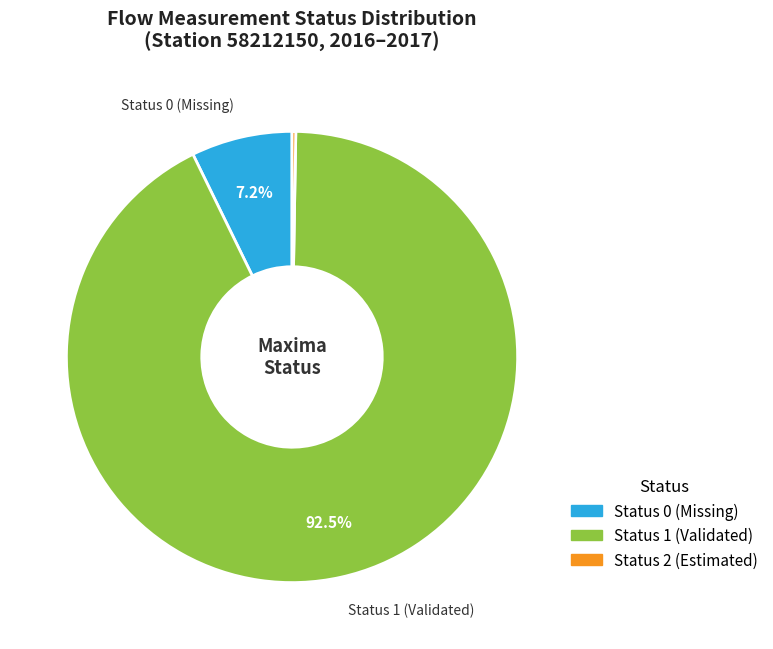

Does any single category account for the majority?

Yes